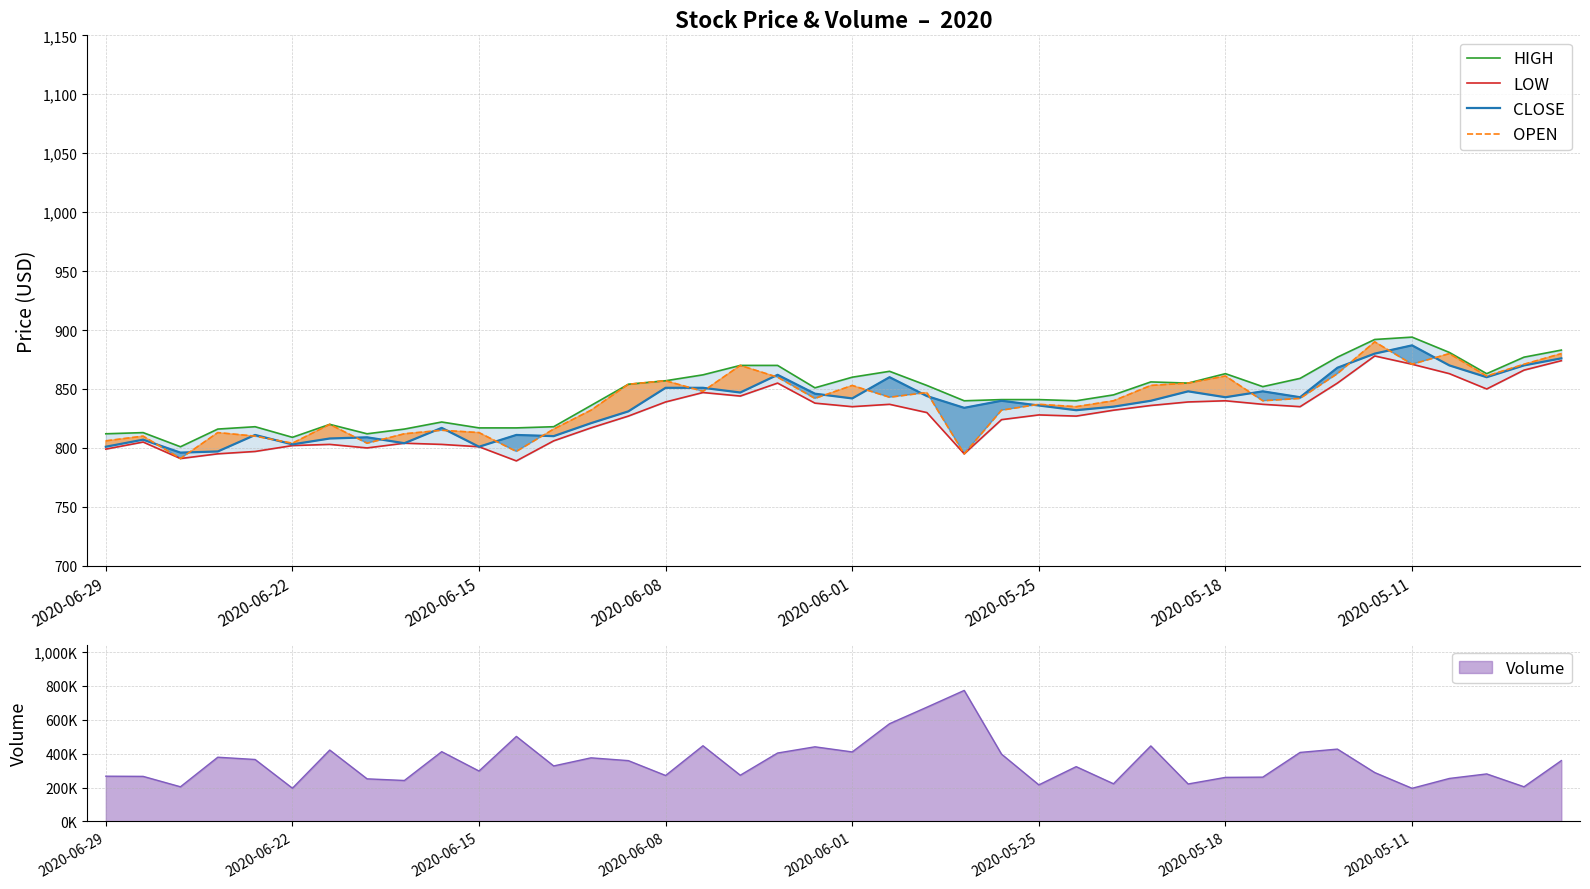

Is it true that CLOSE equals 801 at 2020-06-29?

True